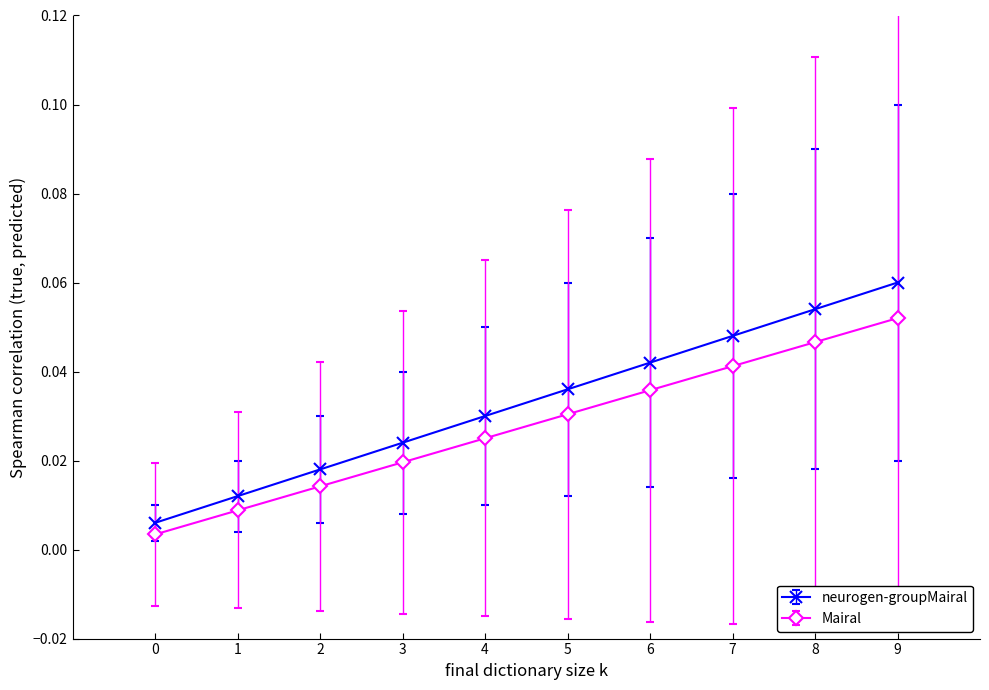

What is the sum of all Mairal values?

0.3